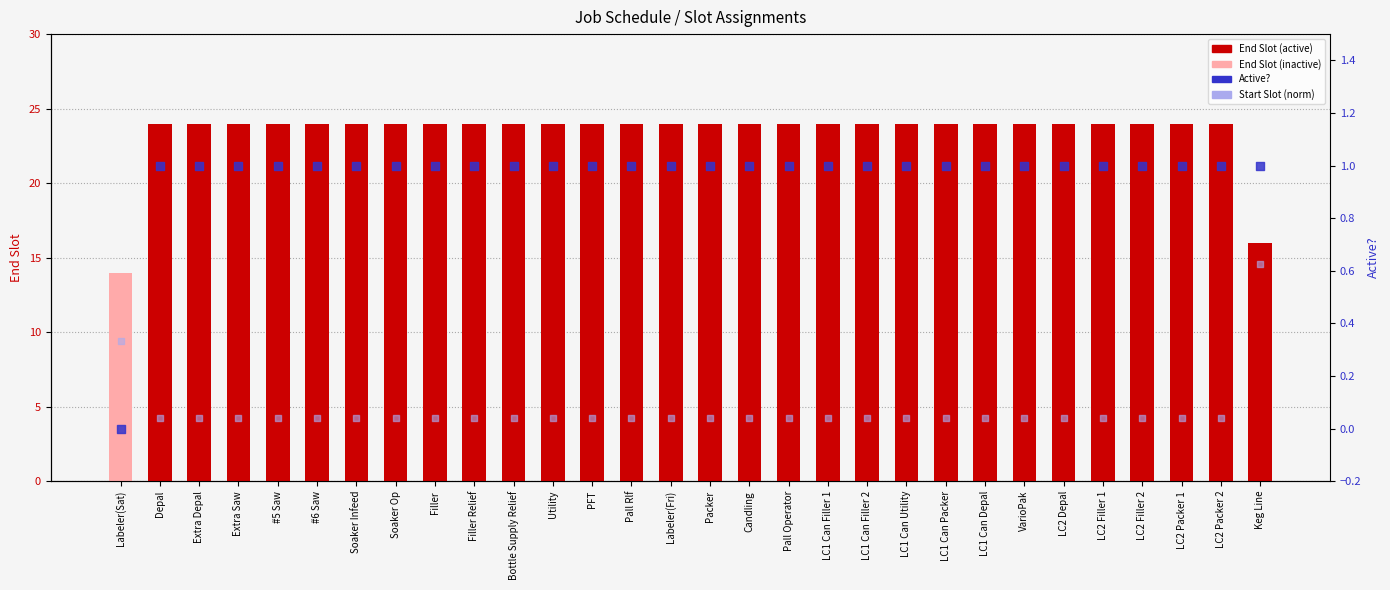

Is the value of Start Slot (norm) at VarioPak greater than the value of End Slot at LC2 Packer 2?

No